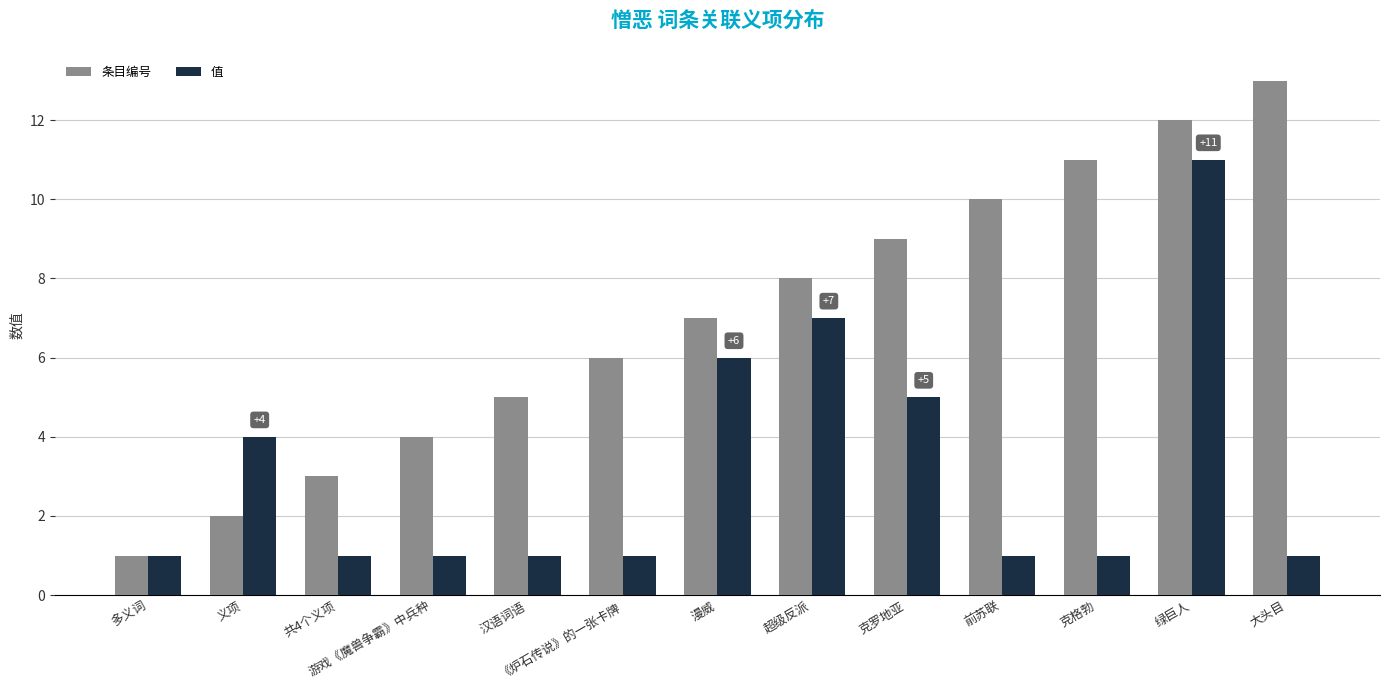

What is the difference between the highest and lowest values at 游戏《魔兽争霸》中兵种?

3